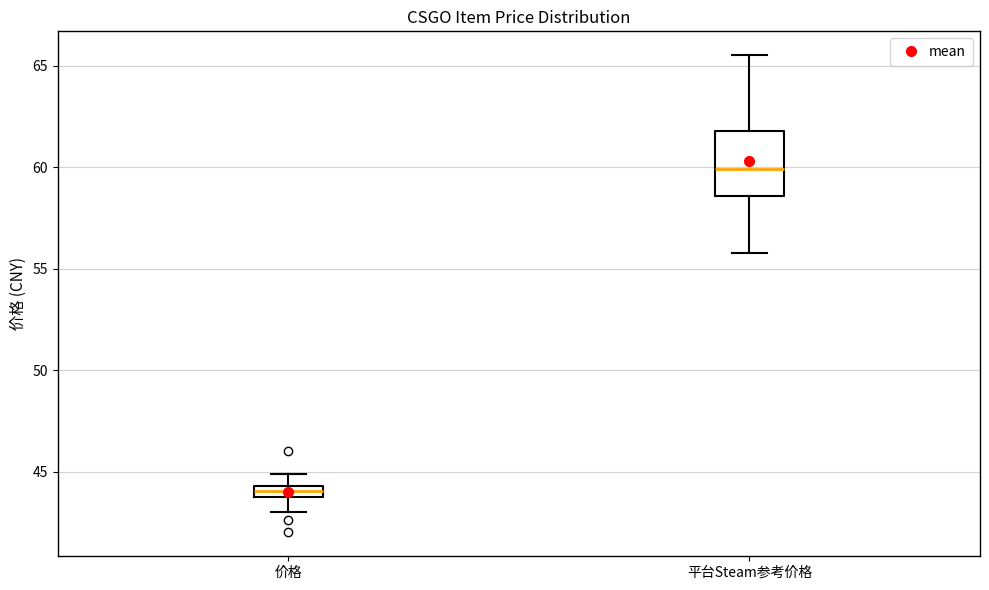

Which box's median line is the highest?

平台Steam参考价格